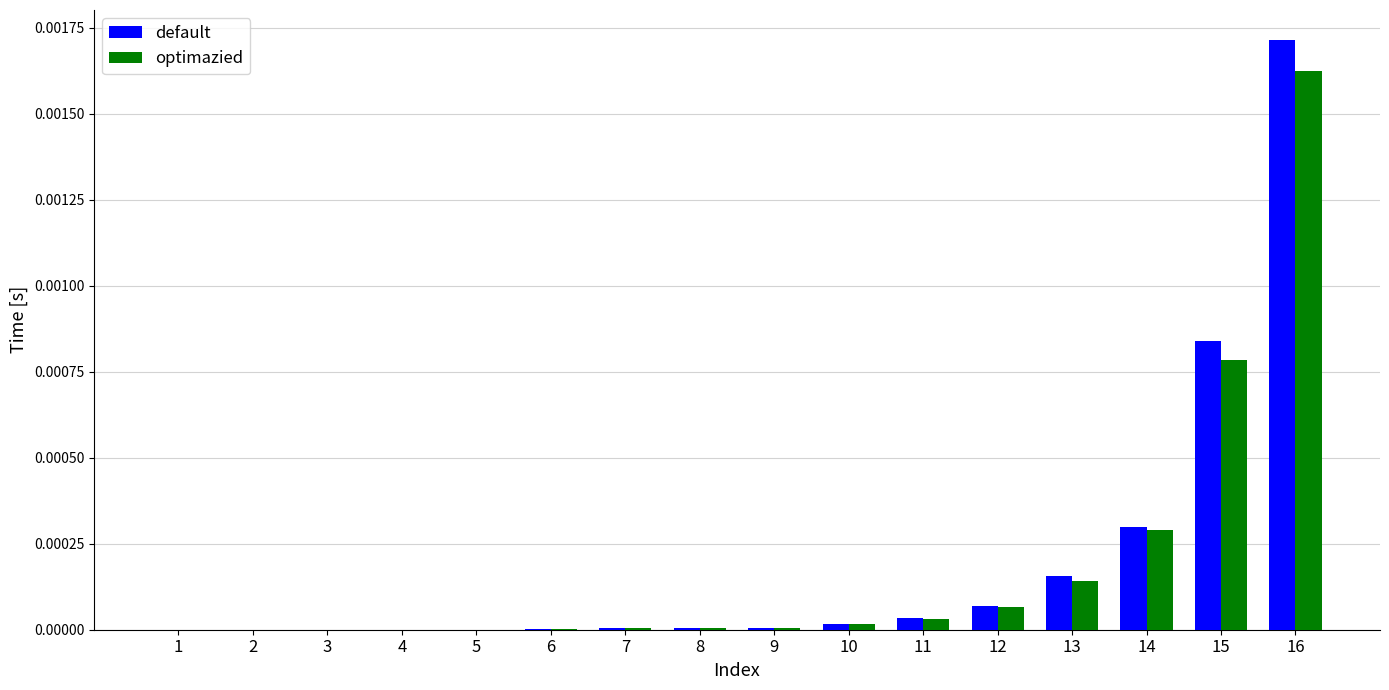

The default series shows 0.0 at 12. True or false?

True